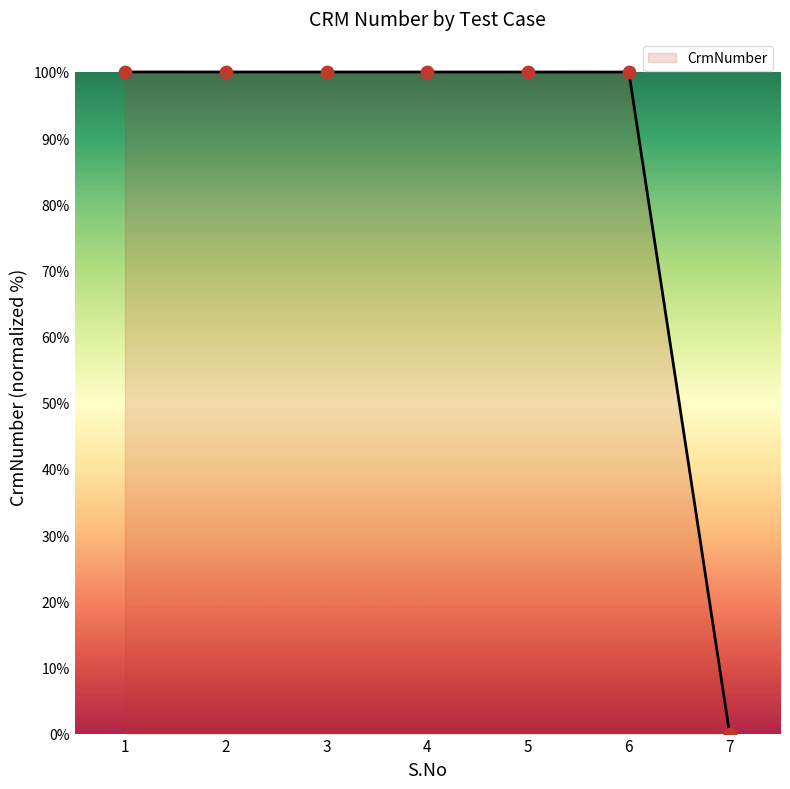

Which has a higher value, 1 or 5?

1